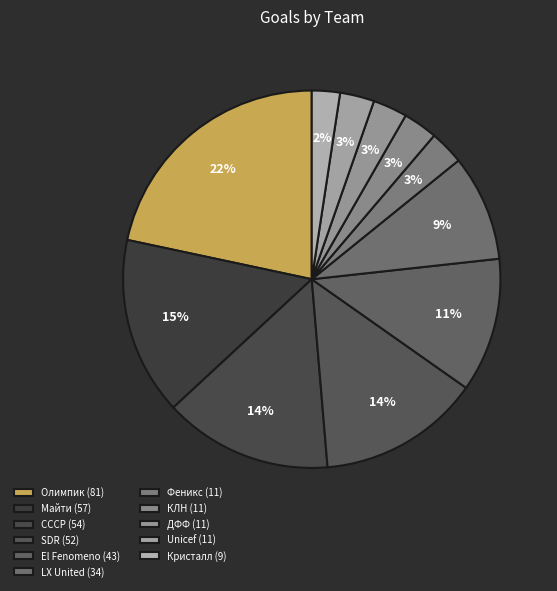

Is the sum of Unicef and ДФФ greater than half?

No